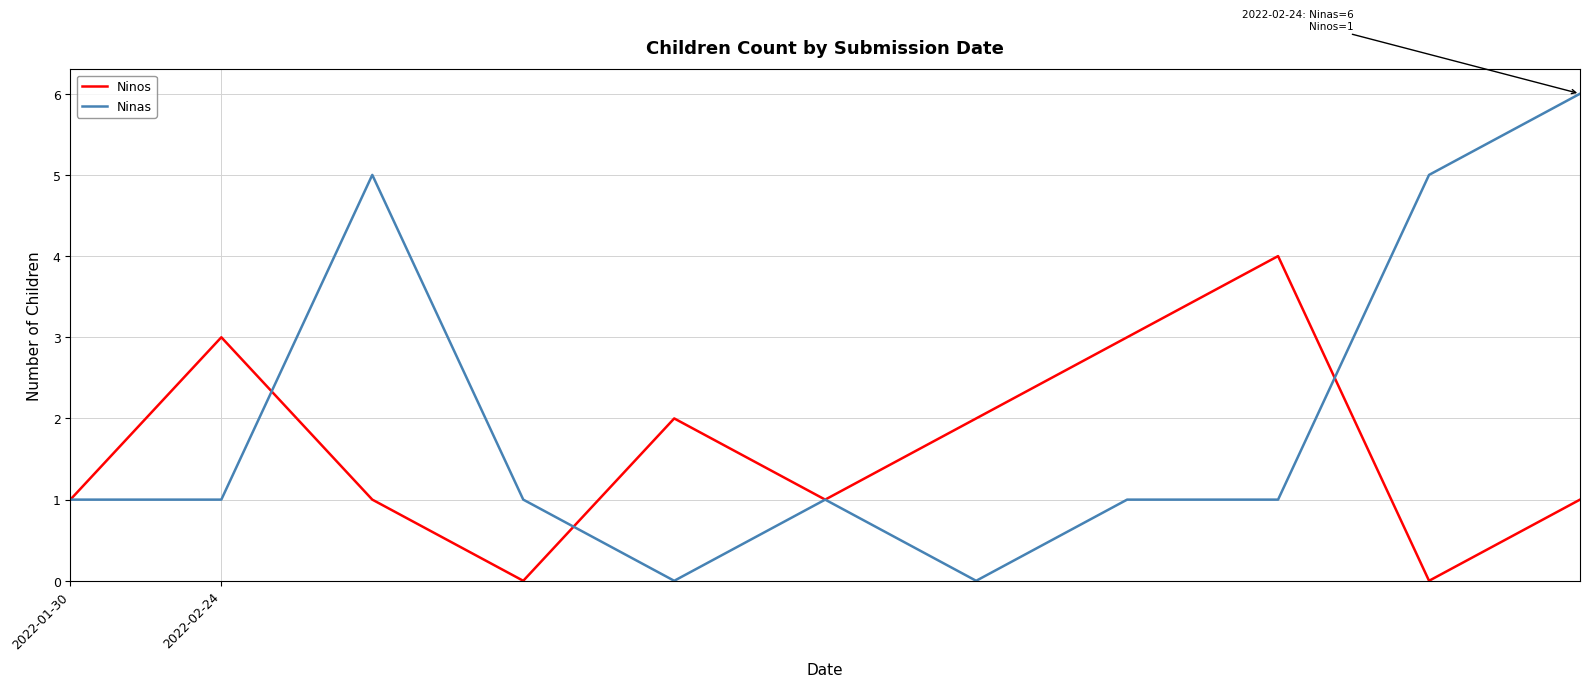

Which series has the largest total across all categories?

Ninas